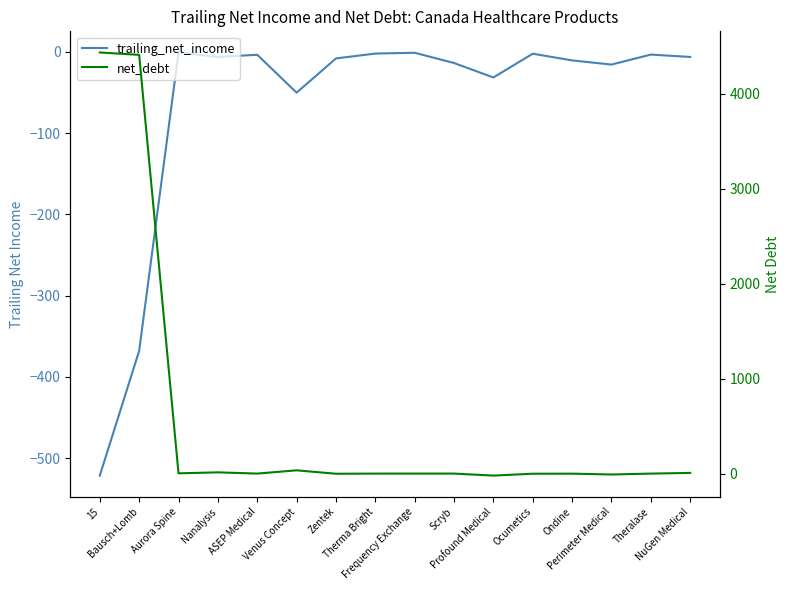

Which category has the highest value across all series?

15